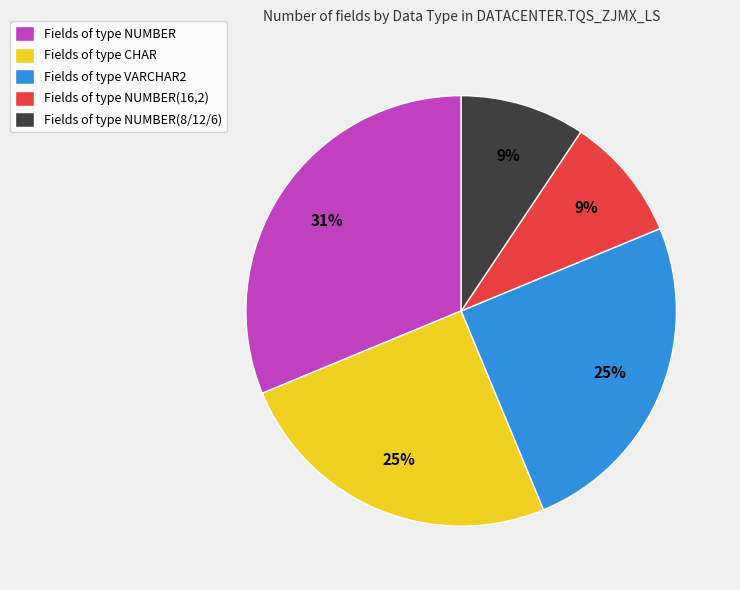

To the nearest percent, what is the difference between the largest and smallest slice percentages?

22%